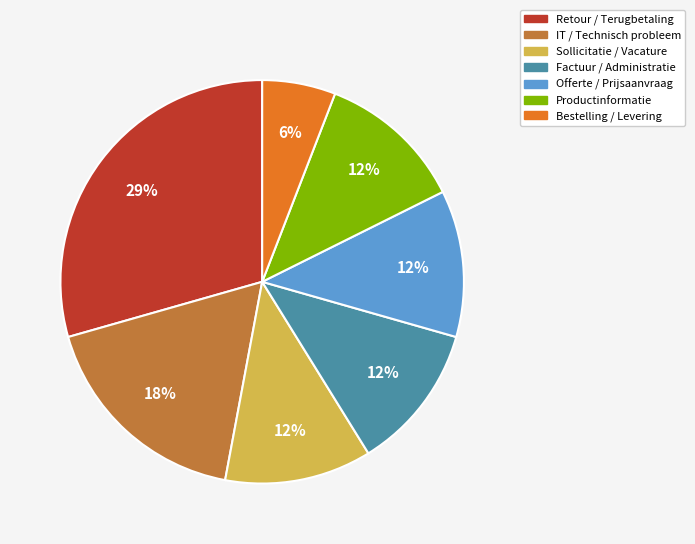

What percentage is the Sollicitatie / Vacature slice, to the nearest percent?

12%